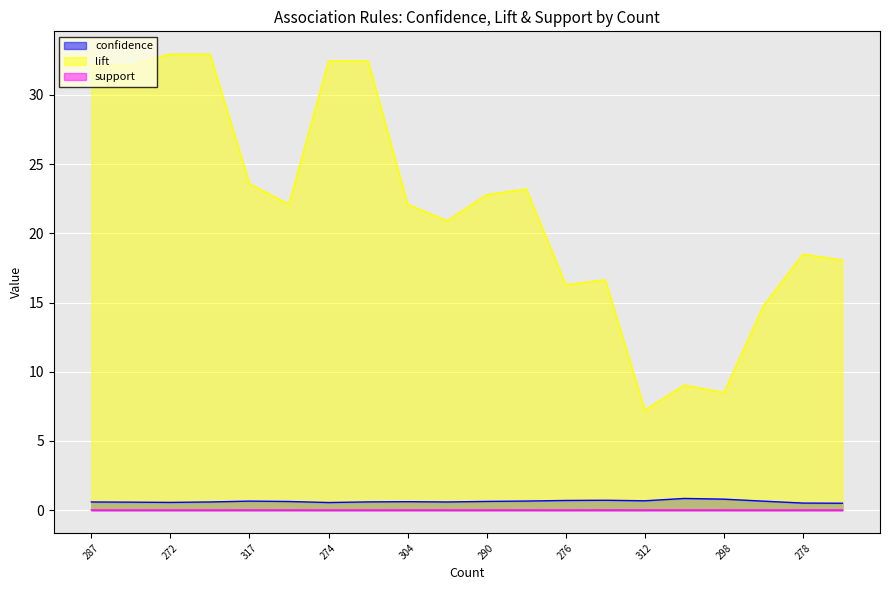

True or false: lift and support intersect in this chart.

False